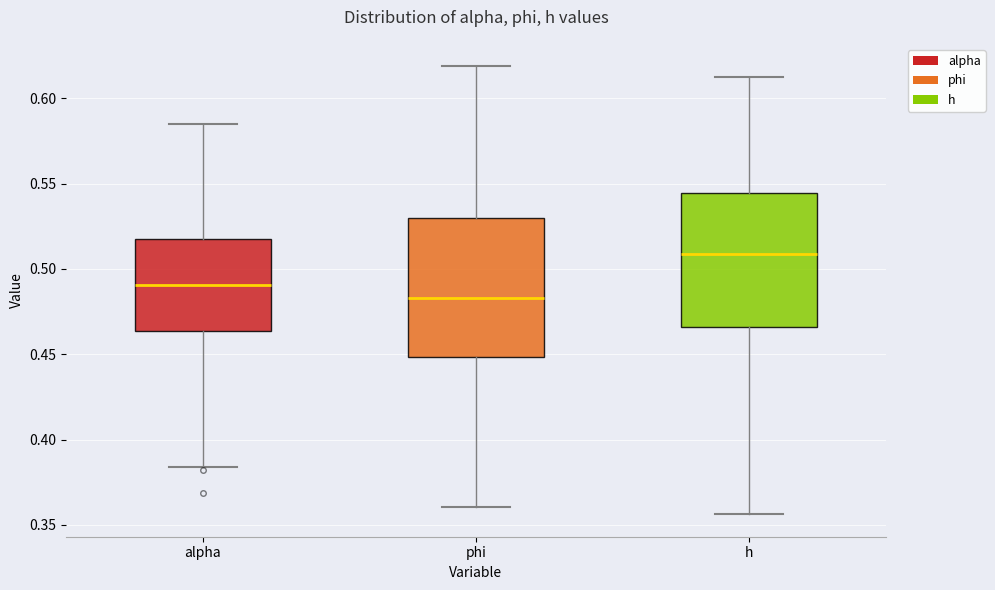

Which box's median line is the lowest?

phi